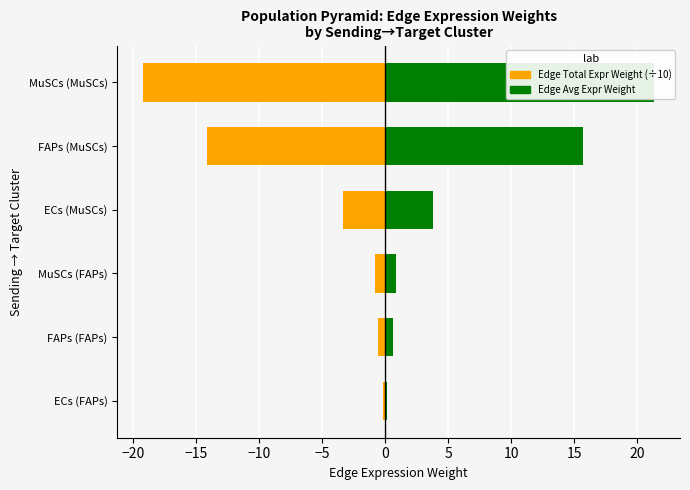

What is the difference between the maximum and minimum values in the Edge Avg Expr Weight series?

21.2